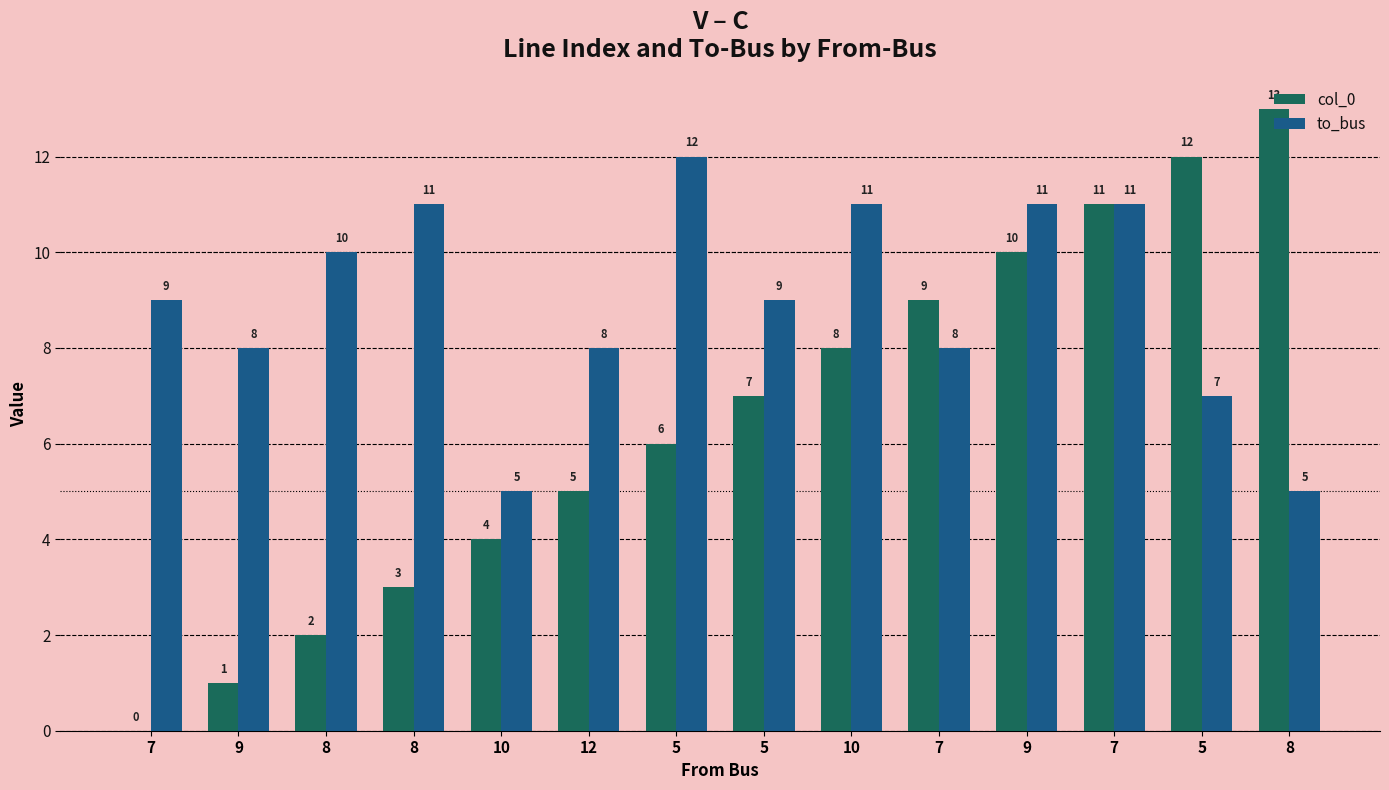

Are the bars horizontal?

No